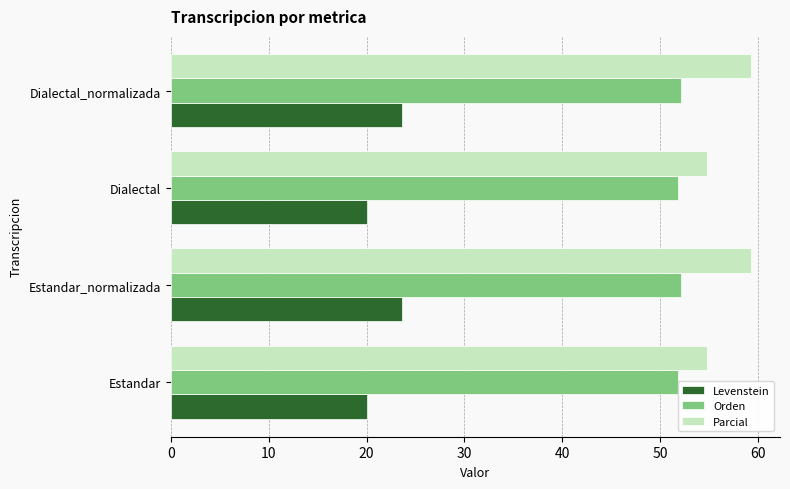

What is the average value of the Parcial series?

57.0